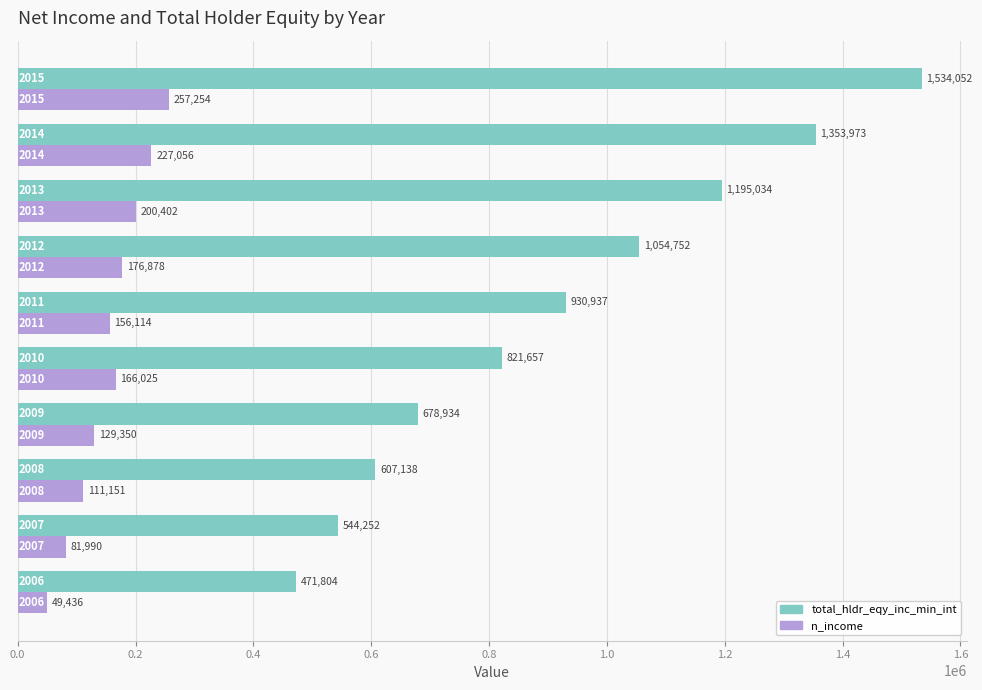

Rank the series by their average value, from highest to lowest.

total_hldr_eqy_inc_min_int, n_income